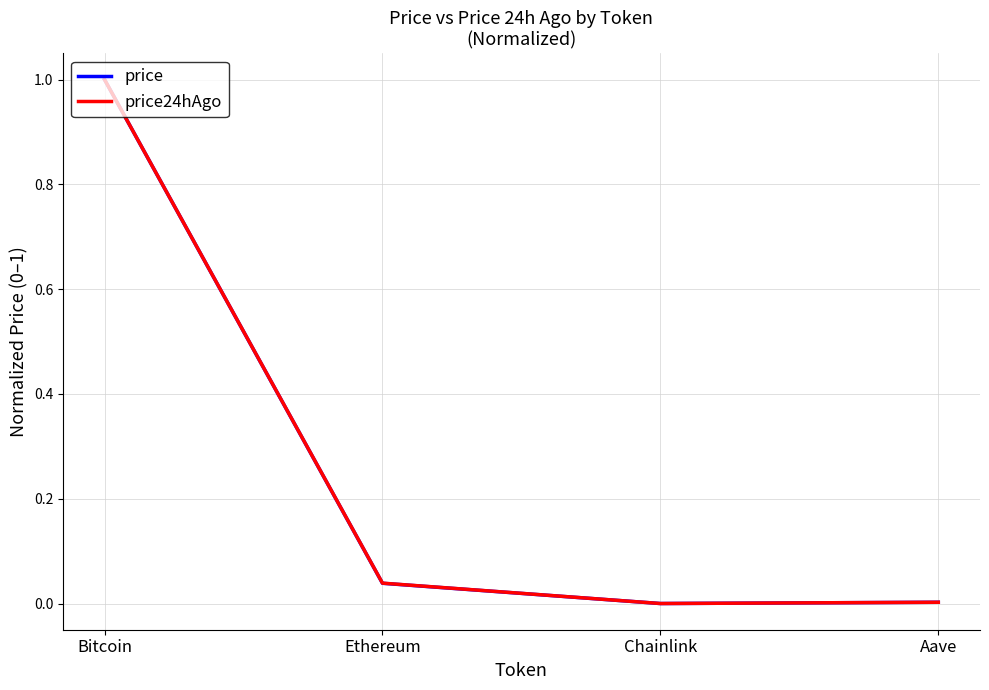

Which category has the highest value in the price24hAgo series?

Bitcoin